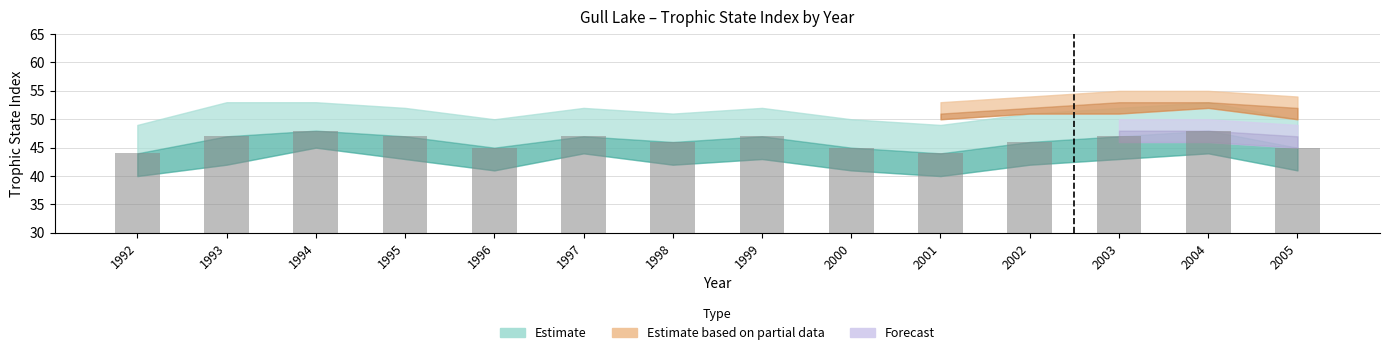

Which has a higher value, 2003 or 1998?

2003